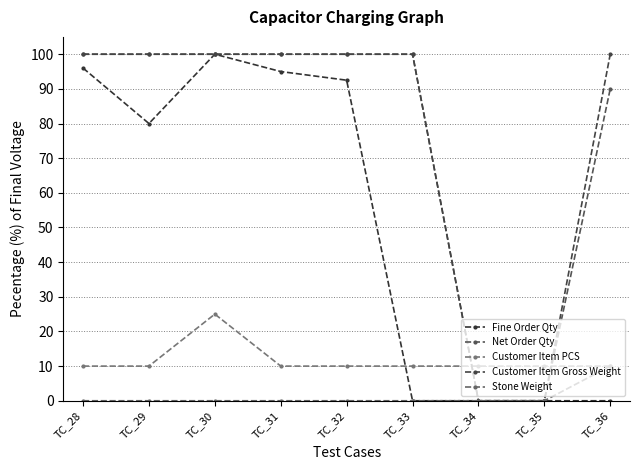

At which label does Stone Weight reach its peak?

TC_36